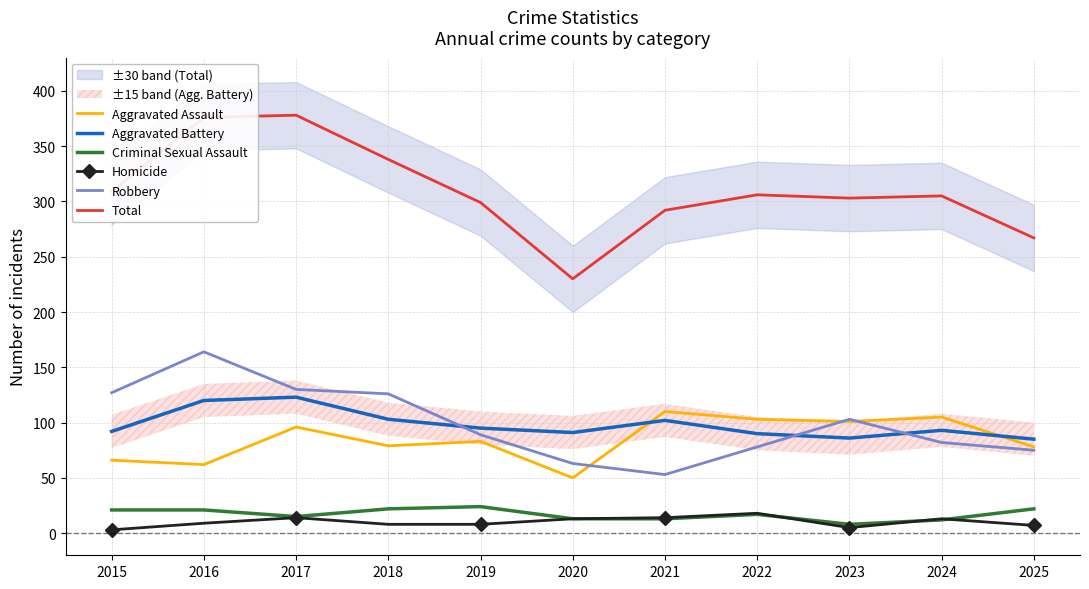

How many series are shown in this chart?

6